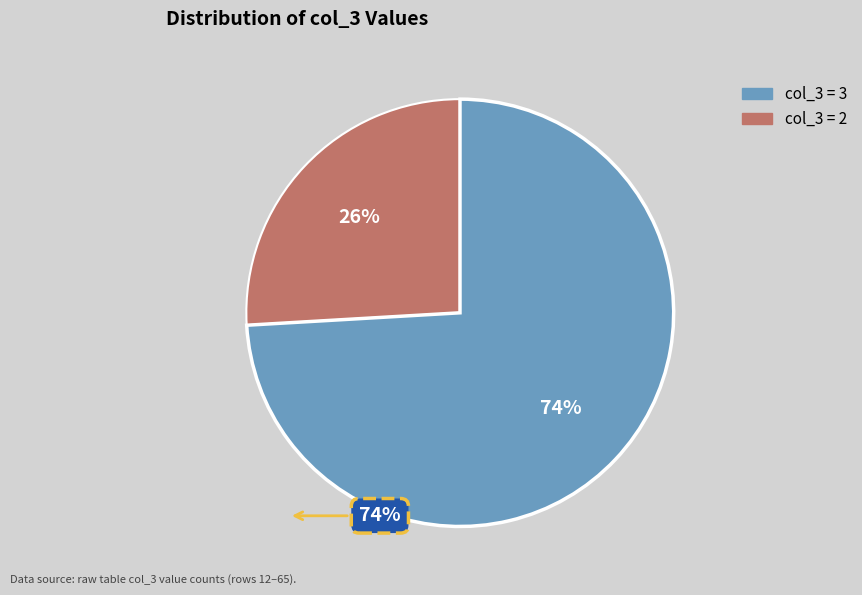

Is there any slice that represents more than half of the pie?

Yes